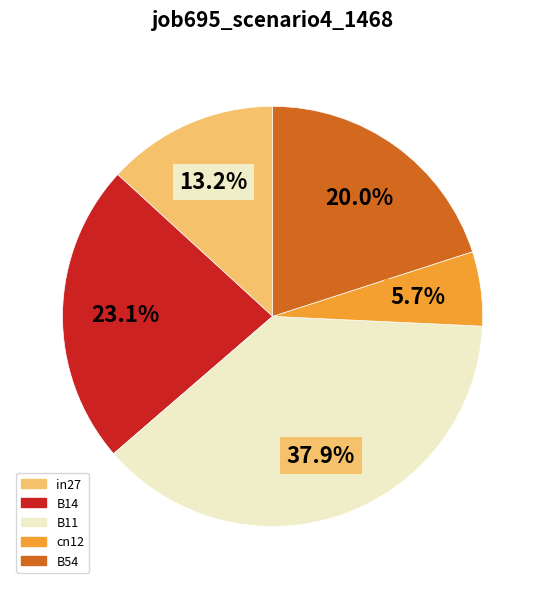

Is it true that B14 is 37% of the pie?

False